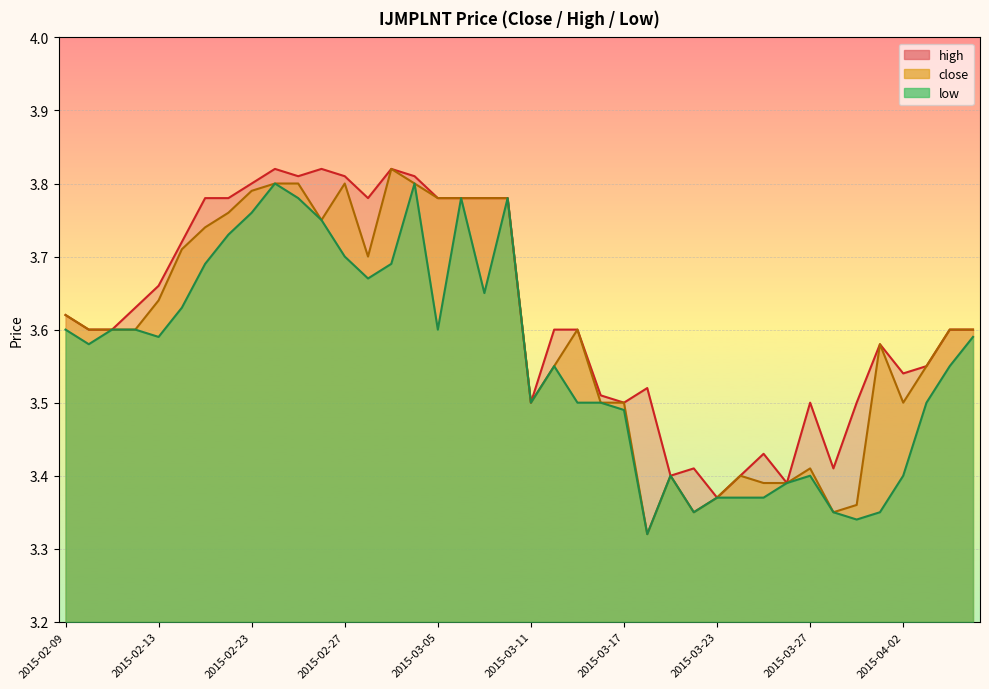

How many categories are shown in the chart?

40